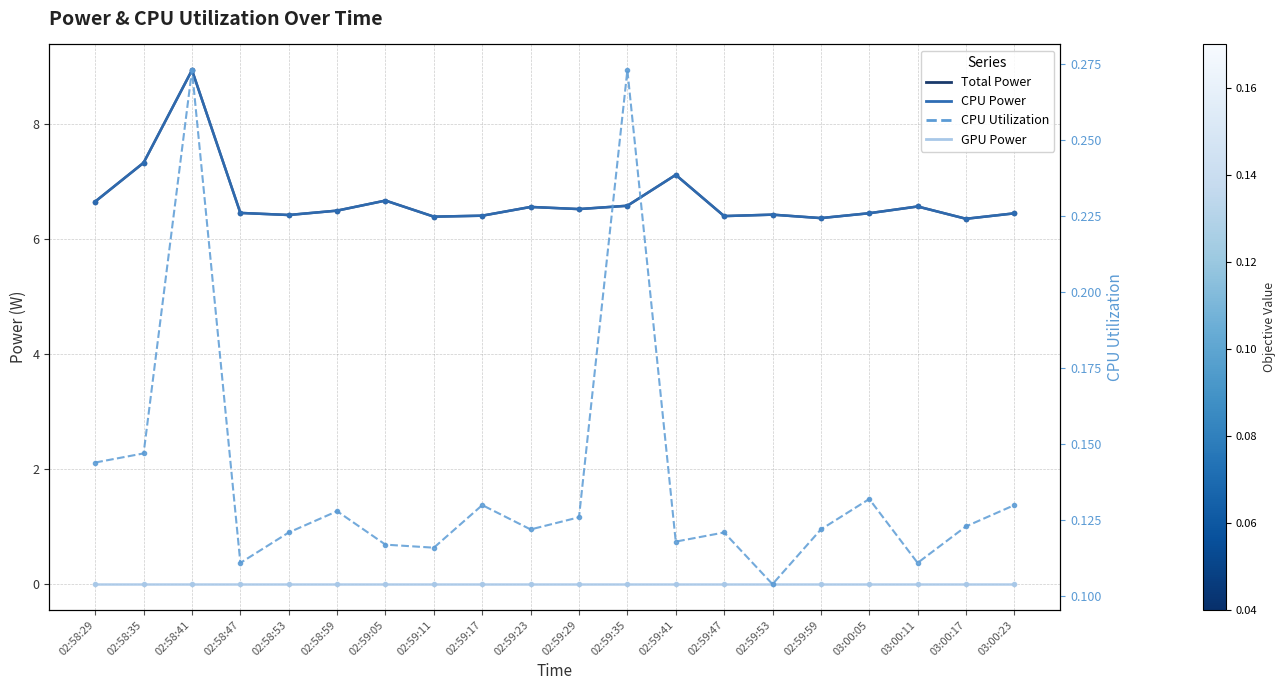

What is the difference between the second highest and second lowest values in the CPU Power series?

1.0